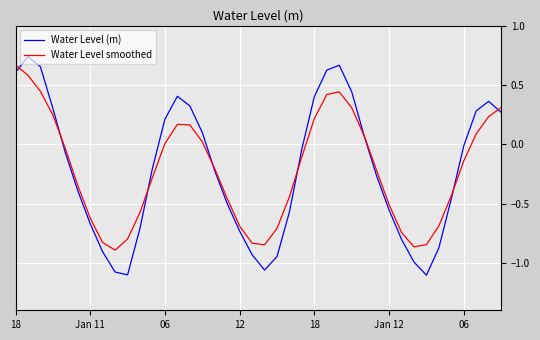

Which series has the widest spread of values?

Water Level (m)